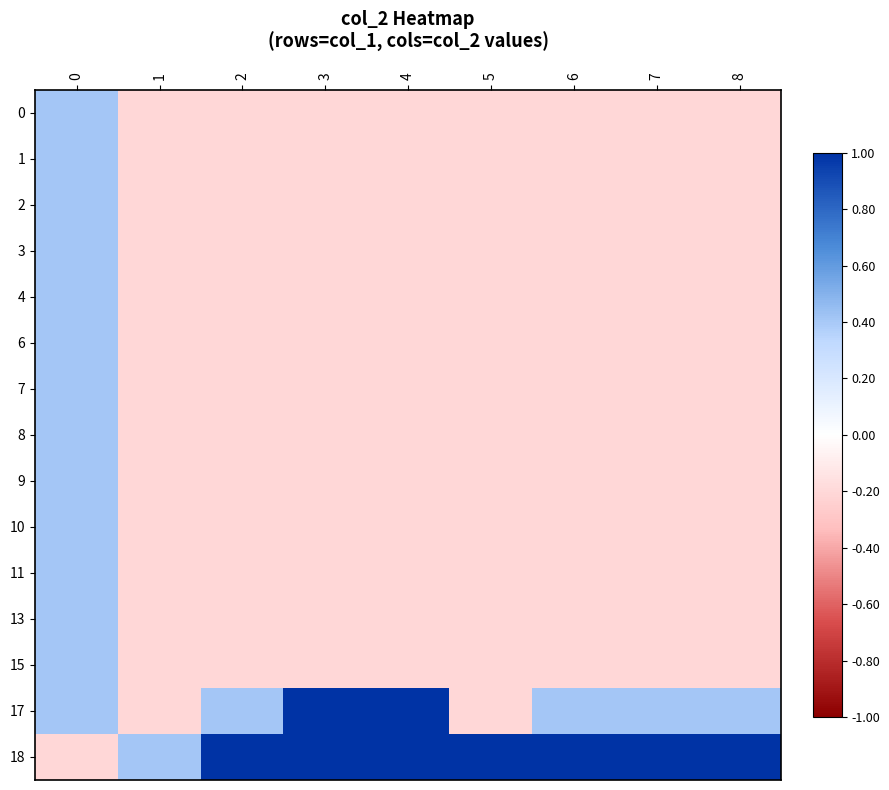

What is the spread (max minus min) of values at 8?

1.2